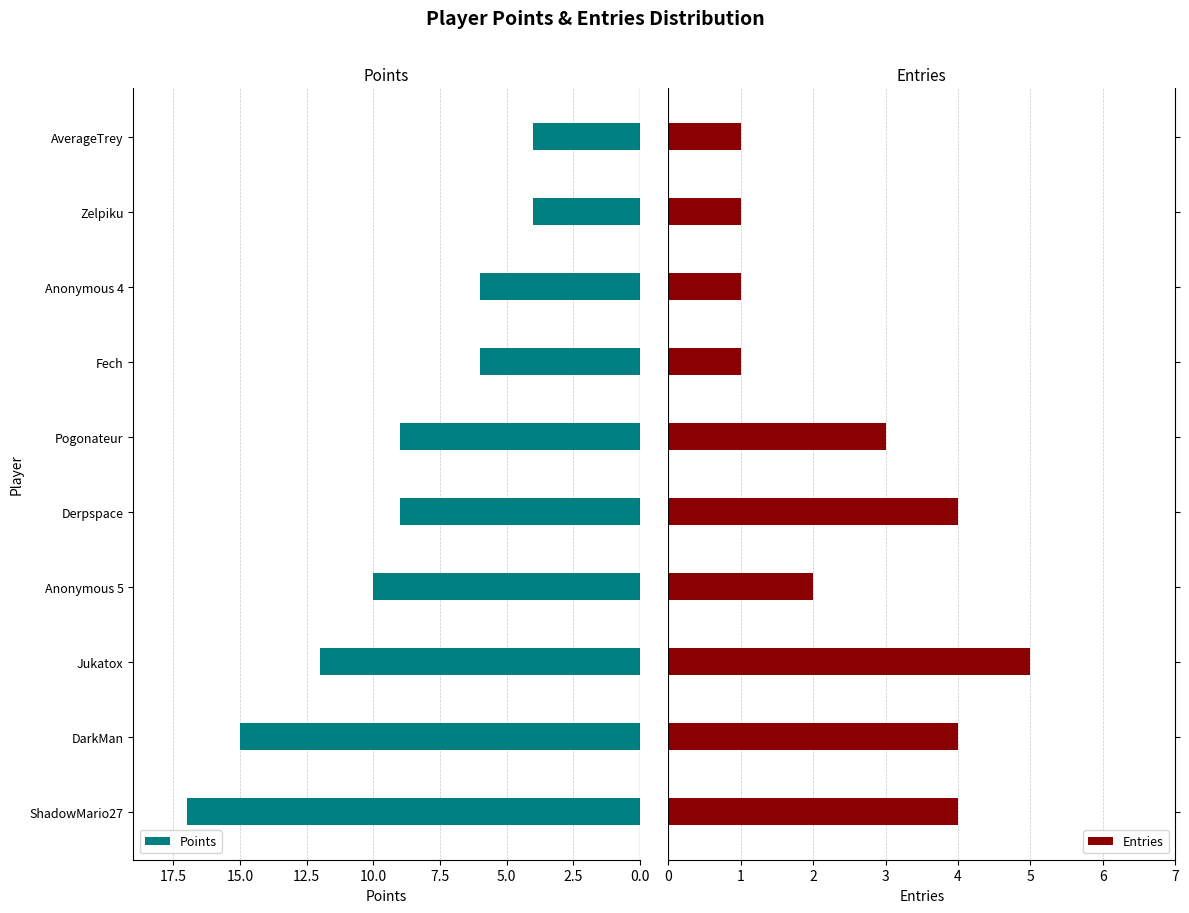

How many categories are shown in the chart?

10